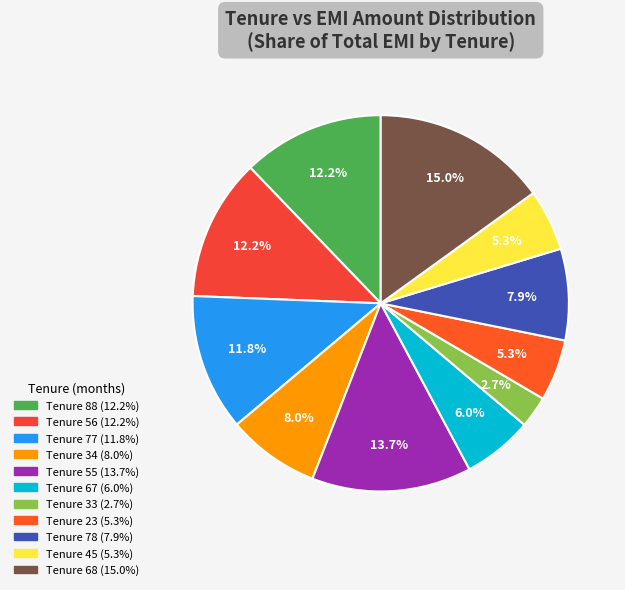

How many slices are in this pie chart?

11